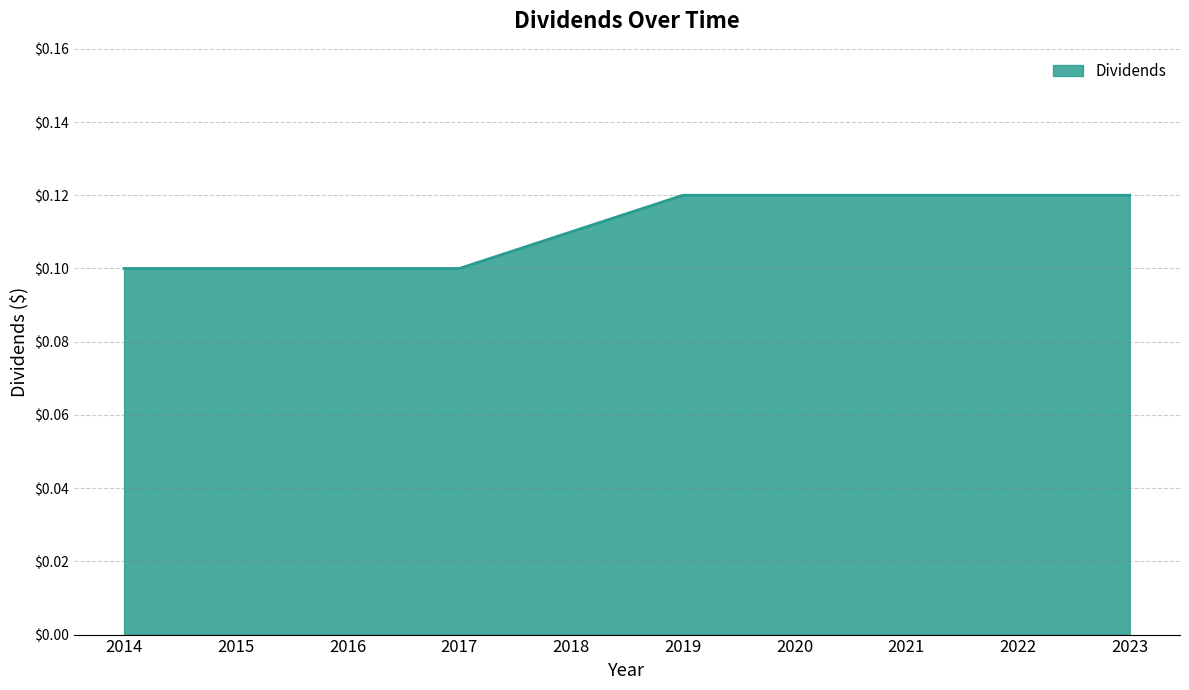

The chart shows a value of 0.1 at 2016. True or false?

True